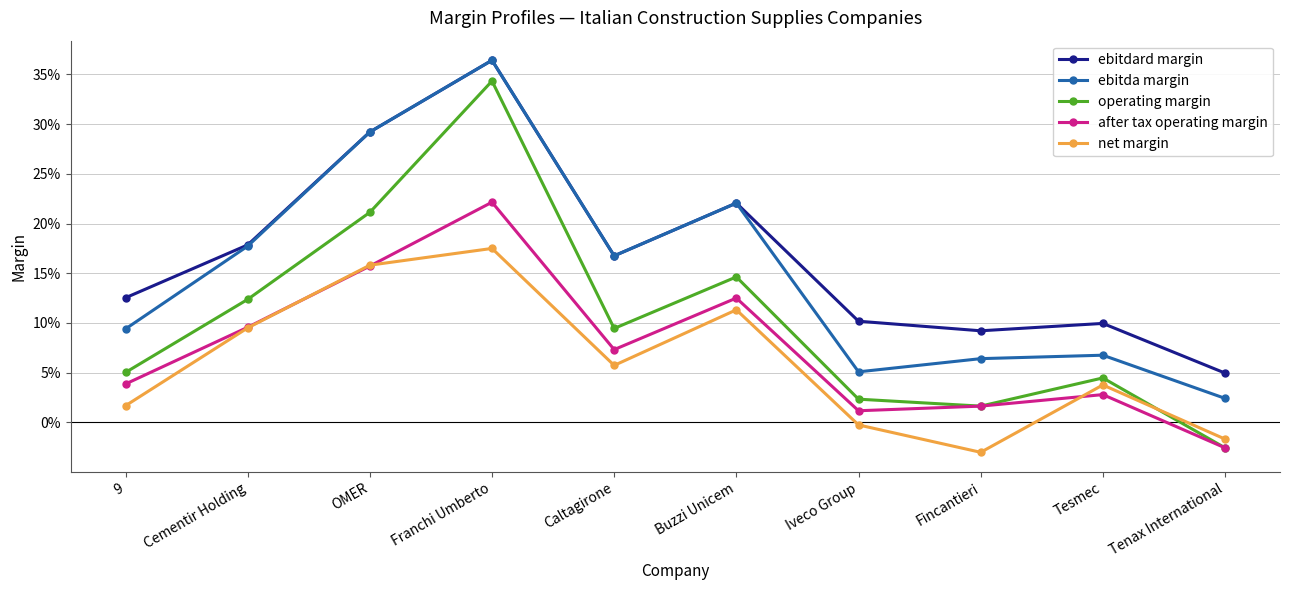

Rank the categories by after tax operating margin value from lowest to highest.

Tenax International, Iveco Group, Fincantieri, Tesmec, 9, Caltagirone, Cementir Holding, Buzzi Unicem, OMER, Franchi Umberto